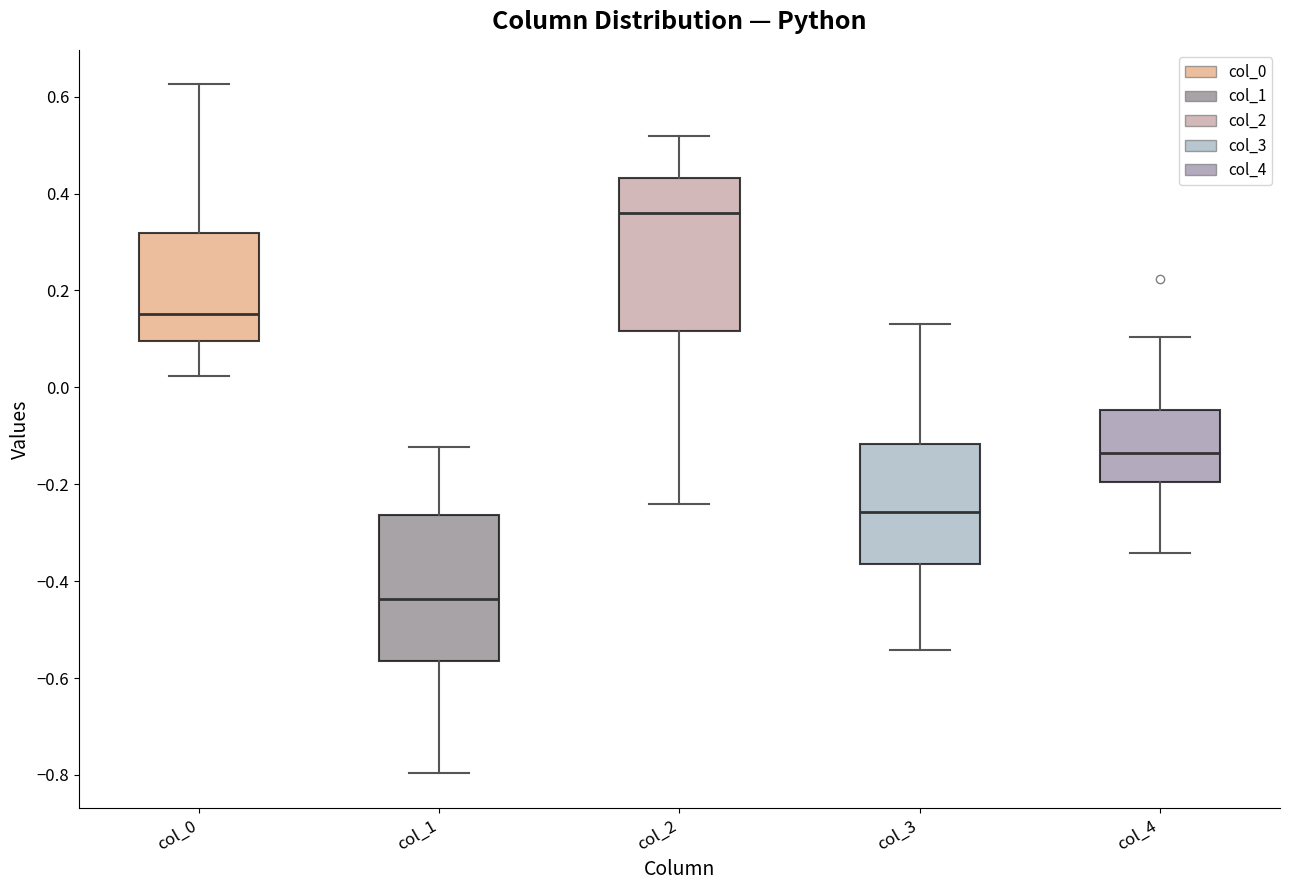

Which box's median line is the lowest?

col_1